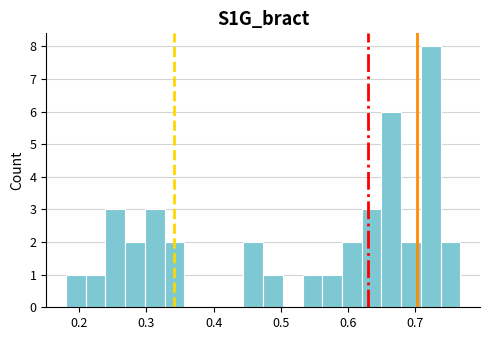

Read against the x-axis, roughly where is the centre of the tallest bar?

0.72